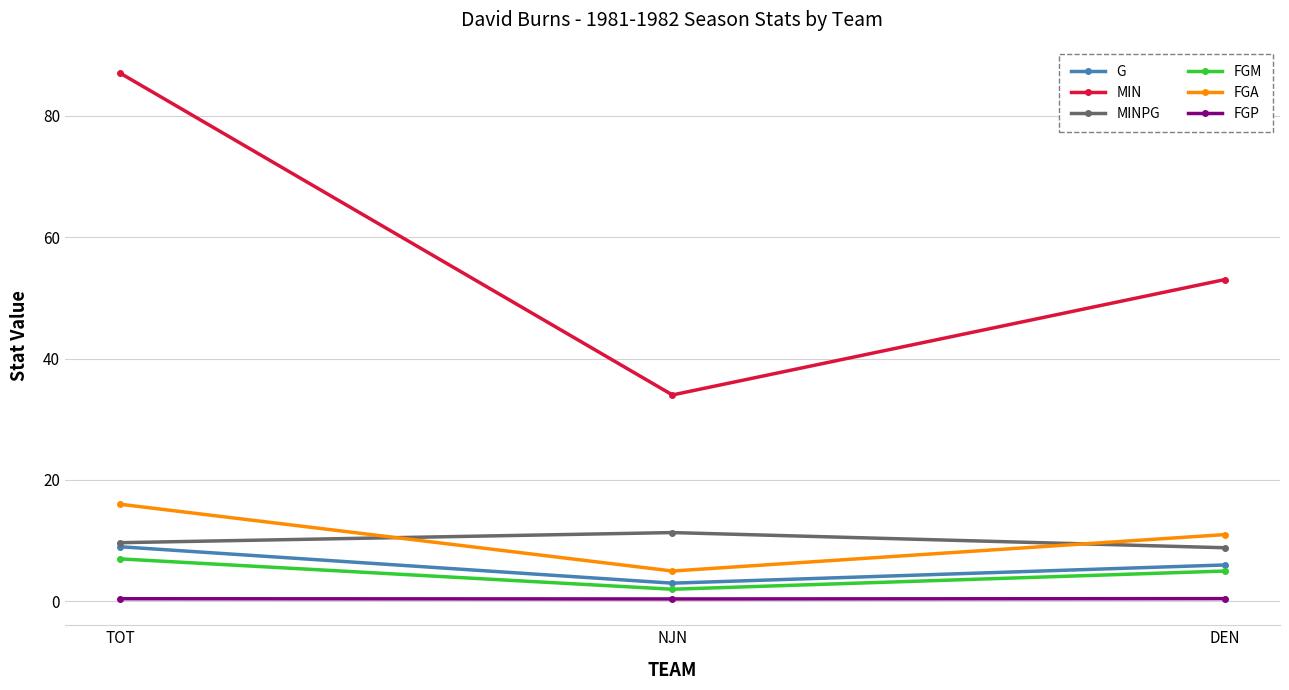

How many lines are shown in the chart?

6